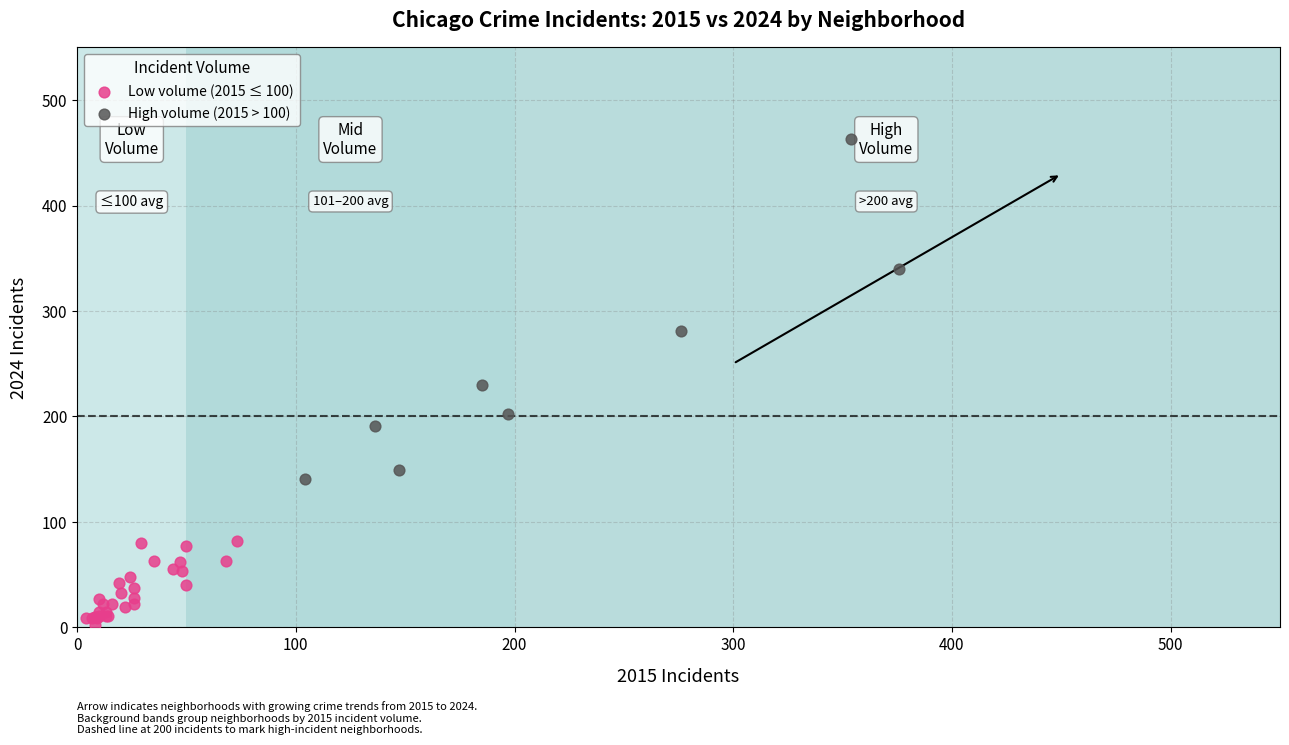

Which series contains the lowest Y value?

Low volume (2015 ≤ 100)